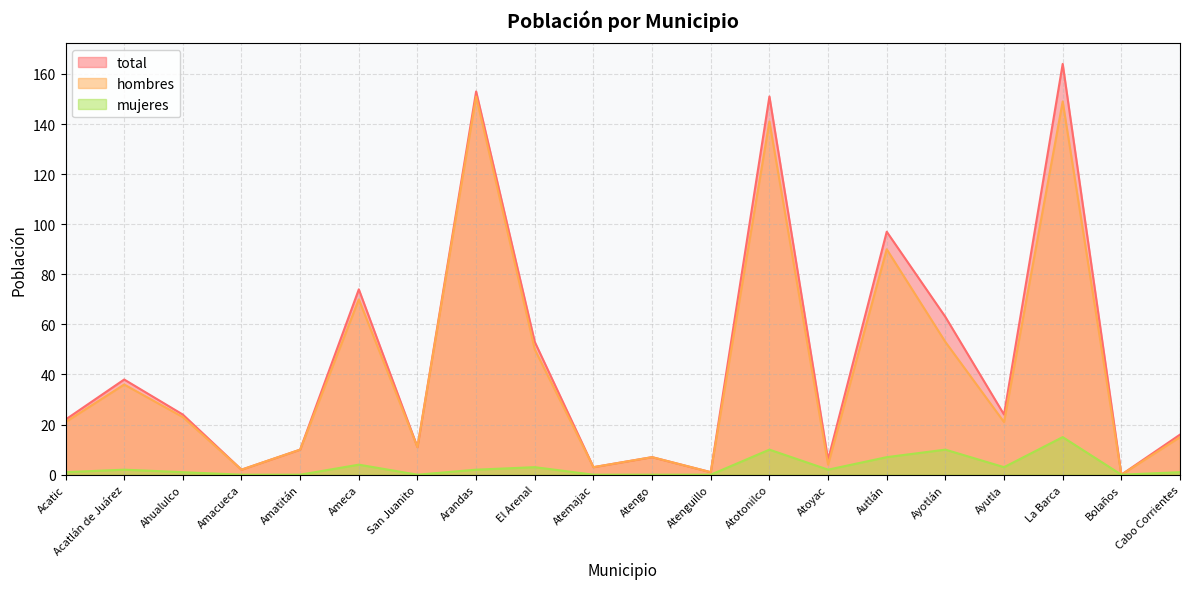

What is the difference between the maximum and second lowest values in the total series?

163